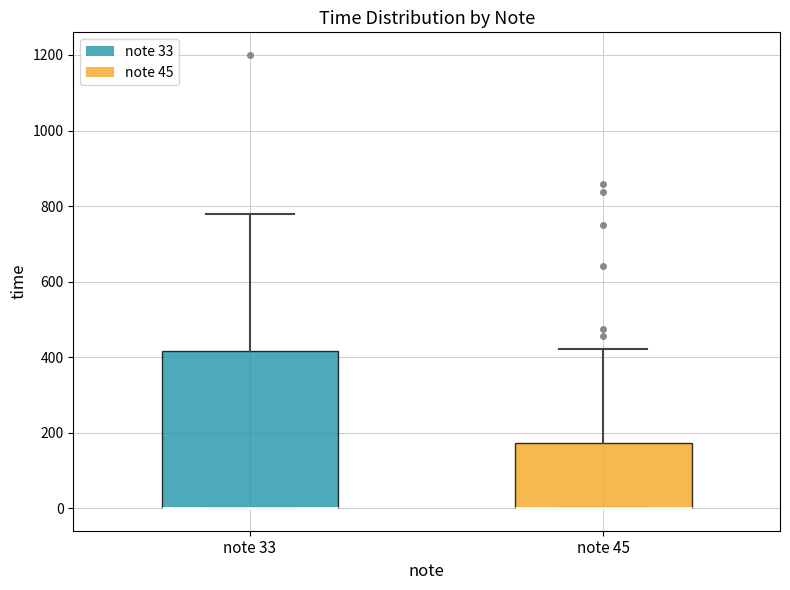

Reading left to right, read every box against the y-axis: the position of its median line, the range the box covers, and the ends of its whiskers. The values are not printed on the chart, so give them approximately, as read against the axis.

note 33: median 0 (drawn on the box's lower edge), box 0 to 420, whiskers 0 to 780
note 45: median 0 (drawn on the box's lower edge), box 0 to 180, whiskers 0 to 420